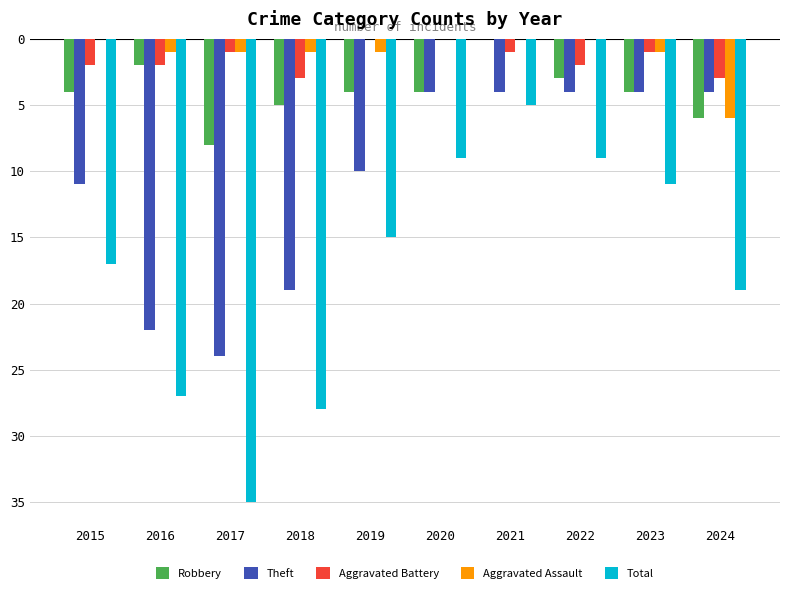

How many Robbery values are between -5 and -3?

6